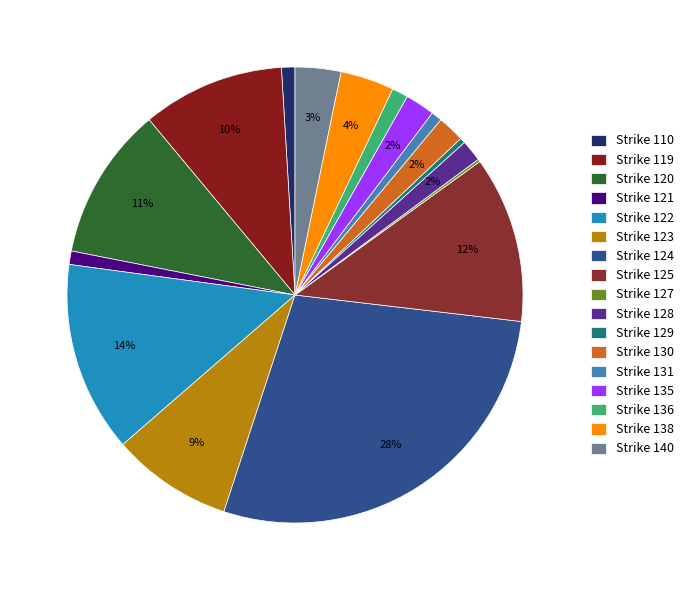

What is the change in value from Strike 128 to Strike 129?

-6